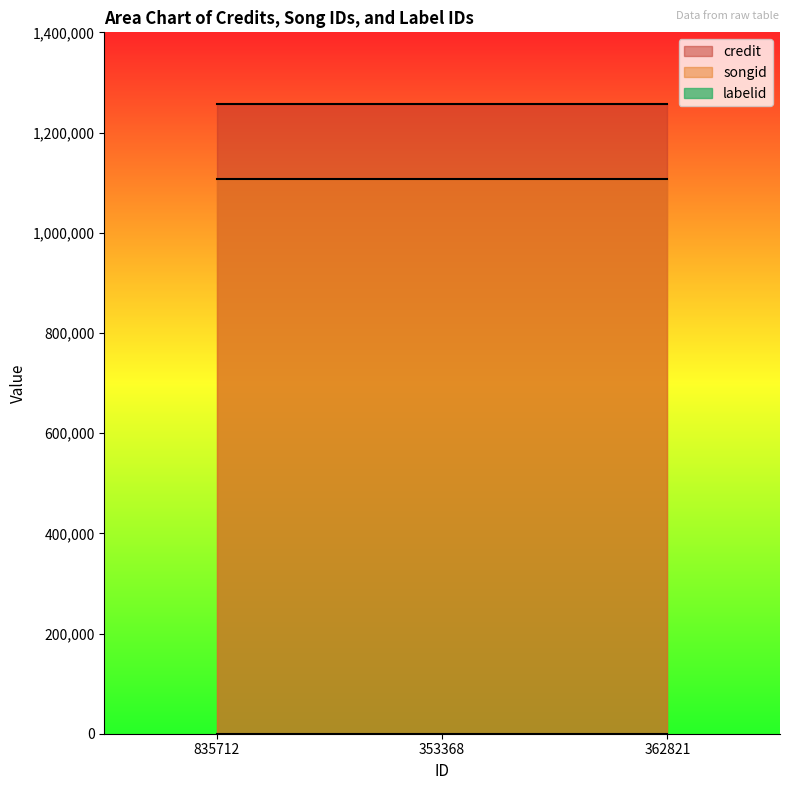

How many lines are shown in the chart?

3